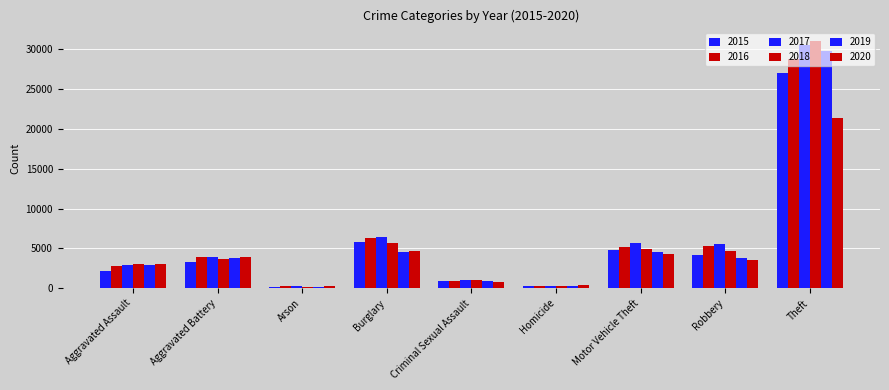

How many data points does each series have?

9